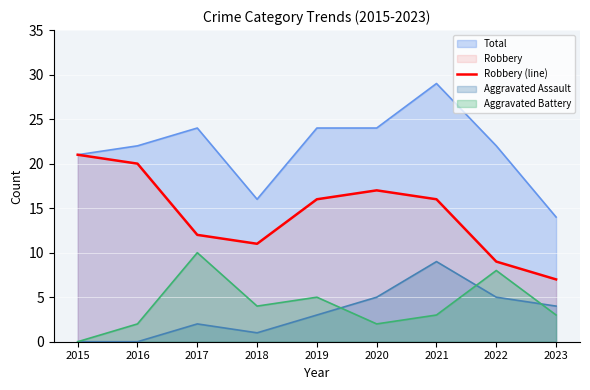

Which label corresponds to the largest value in the chart?

2021